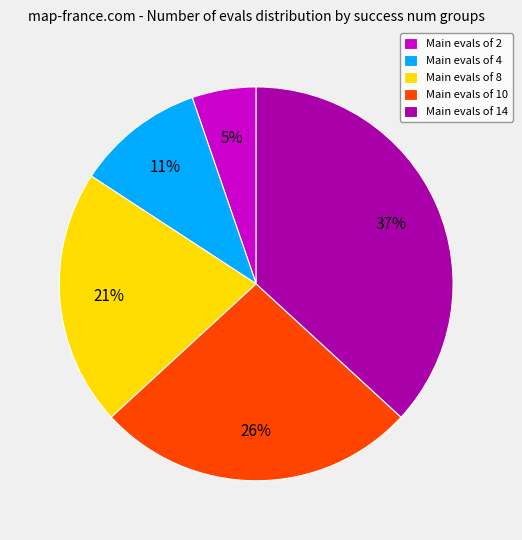

To the nearest percent, what is the combined percentage of Main evals of 4 and Main evals of 10?

37%